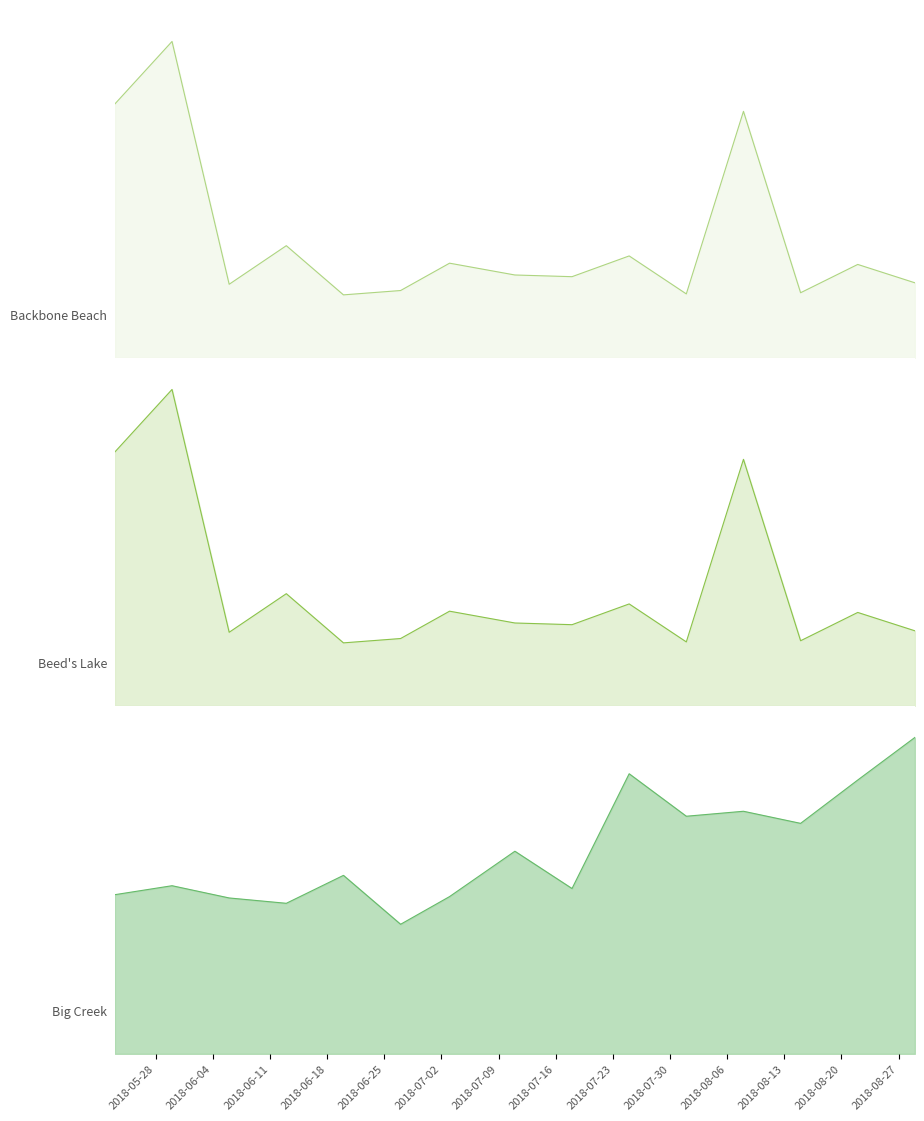

True or false: Backbone Beach has more than 1 interior local peaks.

True